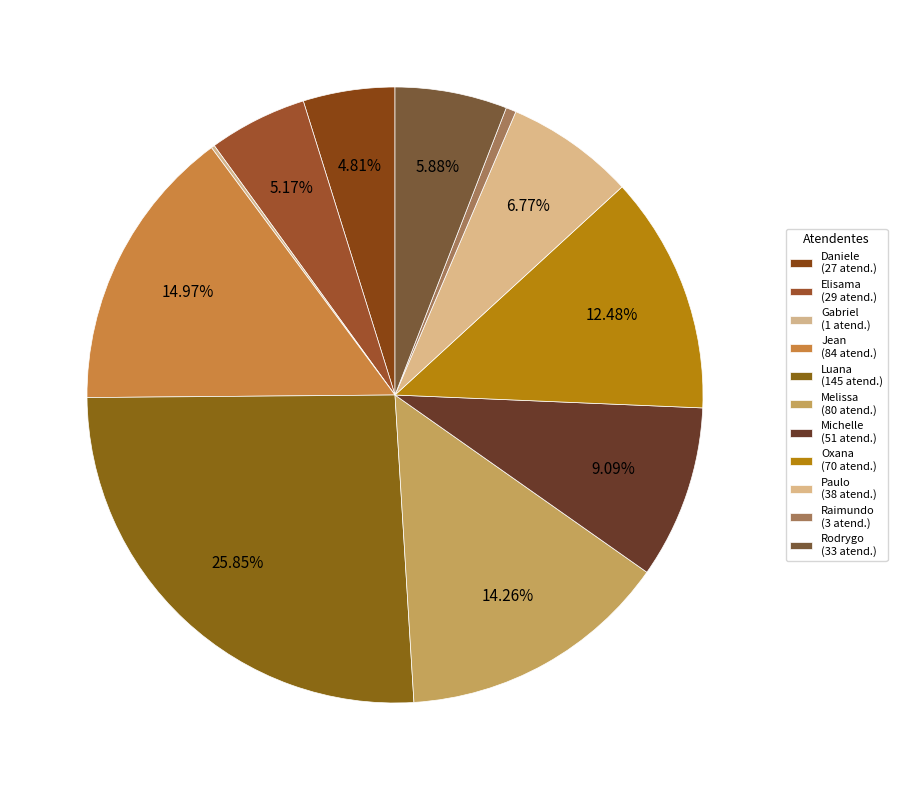

Count the number of slices in the pie.

11